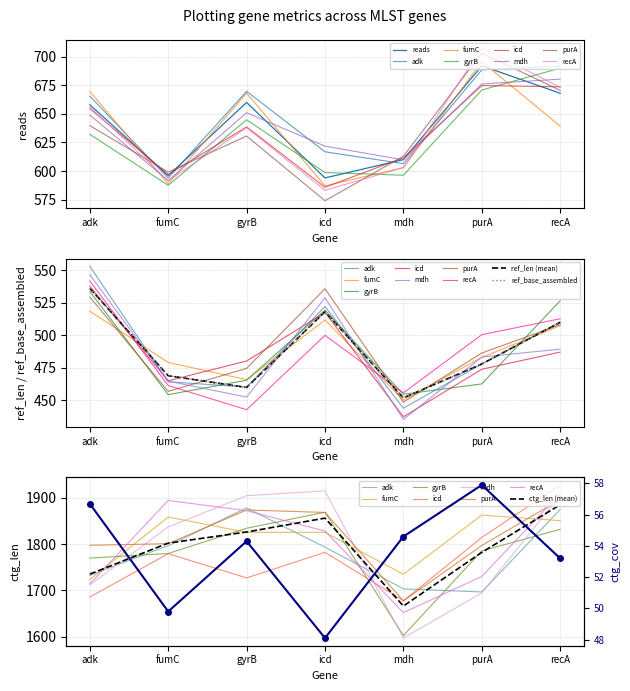

True or false: ref_len has more than 2 points higher than both neighbors.

False